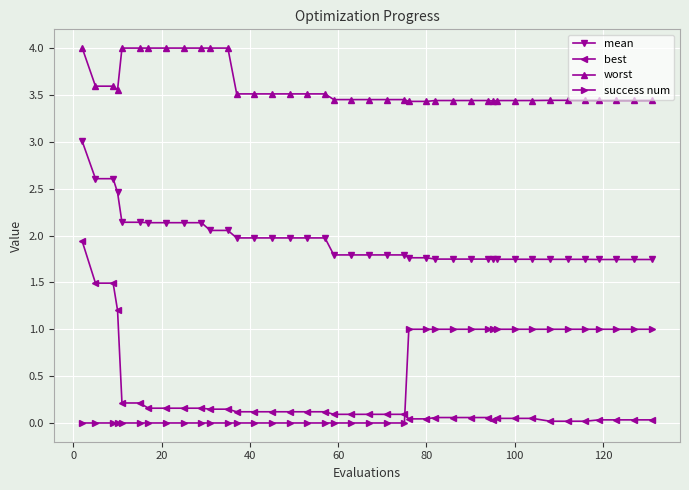

True or false: mean and best intersect in this chart.

False